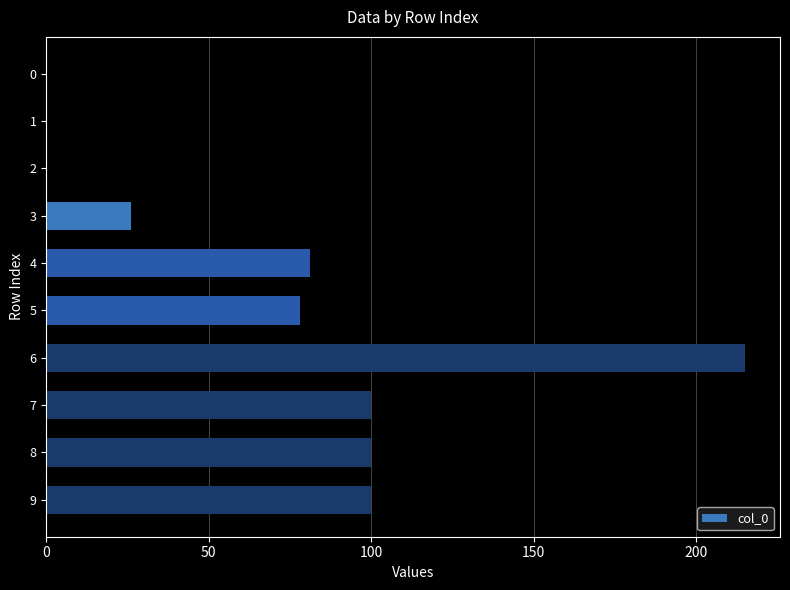

What is the average value?

70